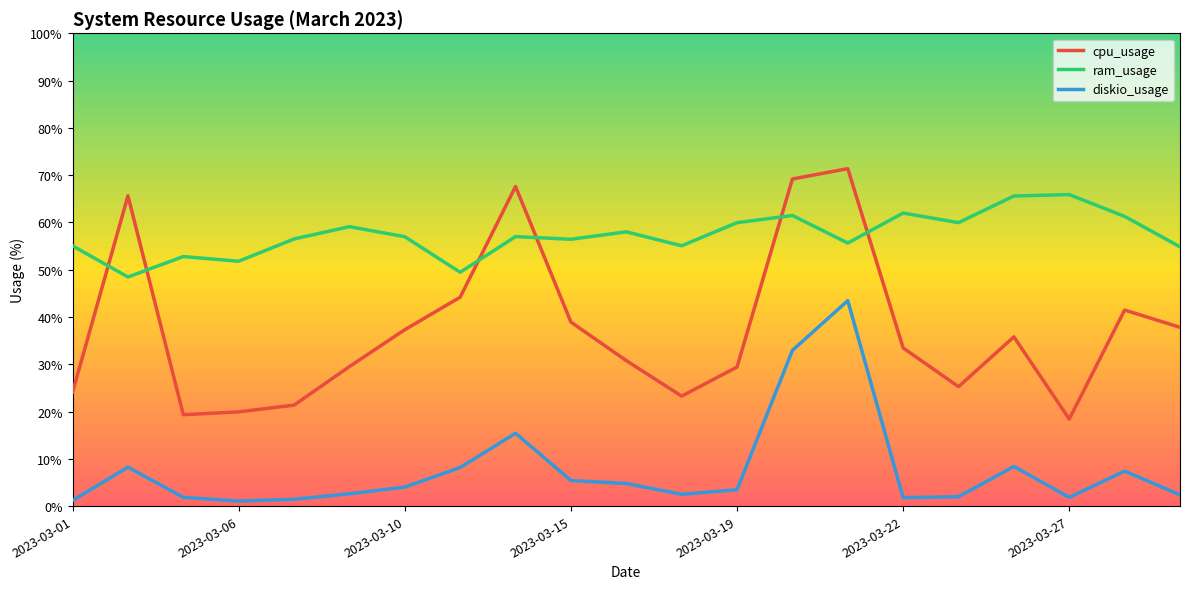

True or false: ram_usage and diskio_usage intersect in this chart.

False